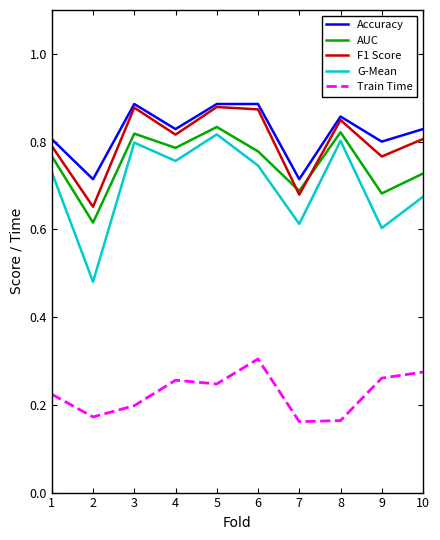

How many lines are shown in the chart?

5